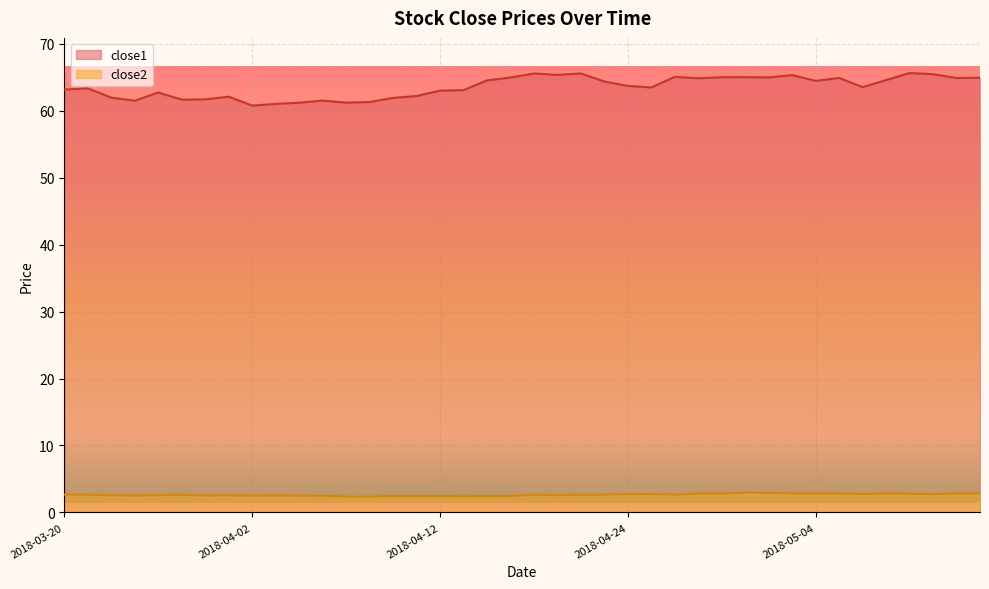

What is the smallest value displayed?

2.4